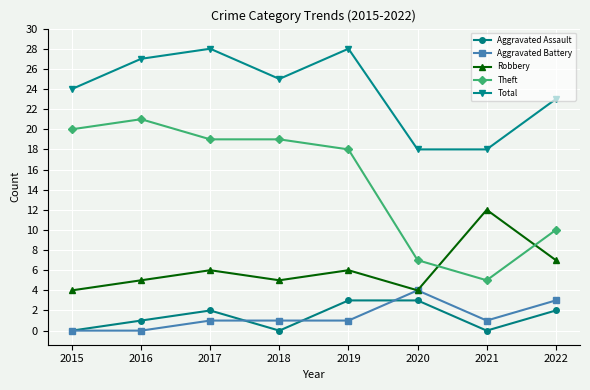

What is the value of the Aggravated Assault point at the 8th from the left?

2